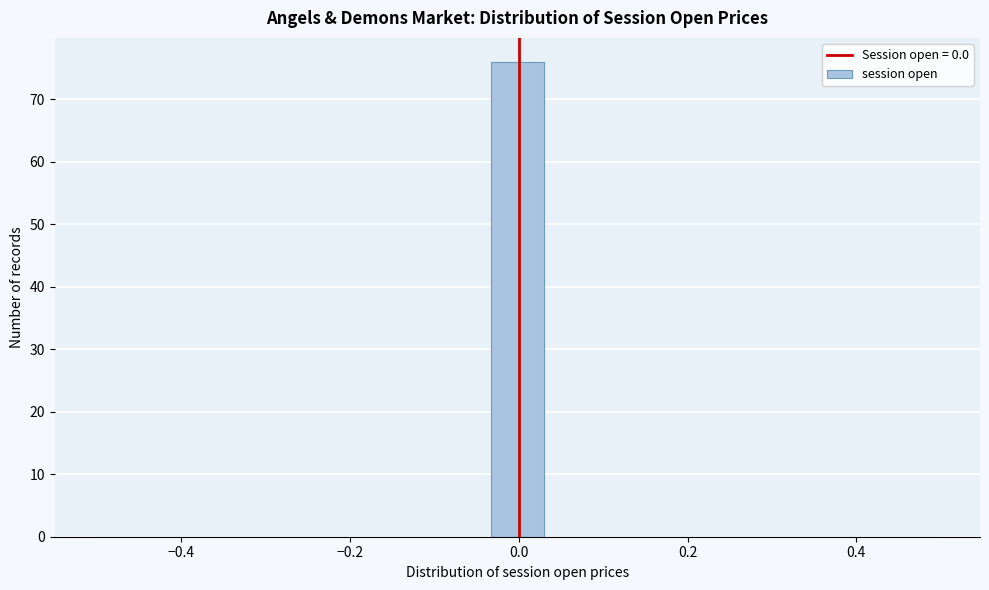

Around what value on the x-axis is the tallest bar? Give the approximate position of its centre, as read against the axis.

0.00